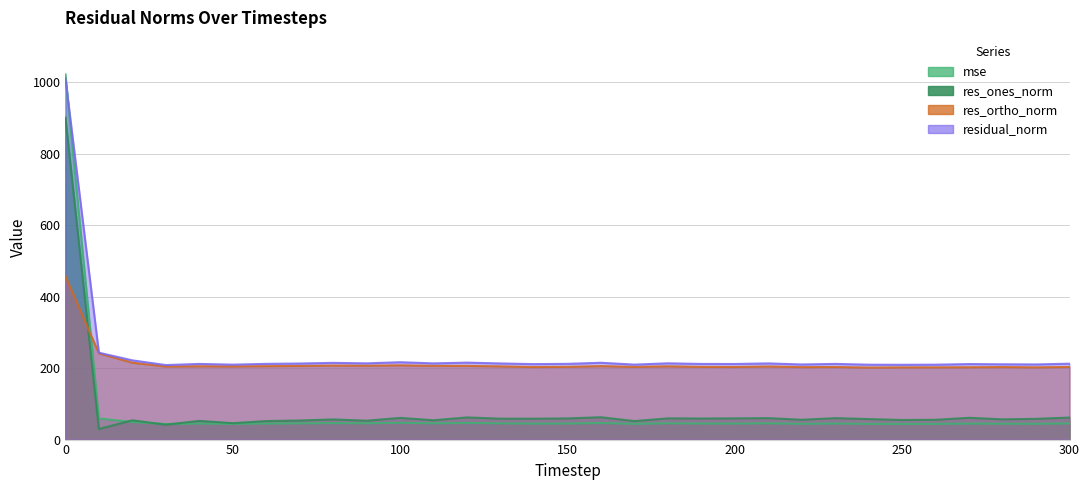

Which series has the largest range (max minus min)?

mse